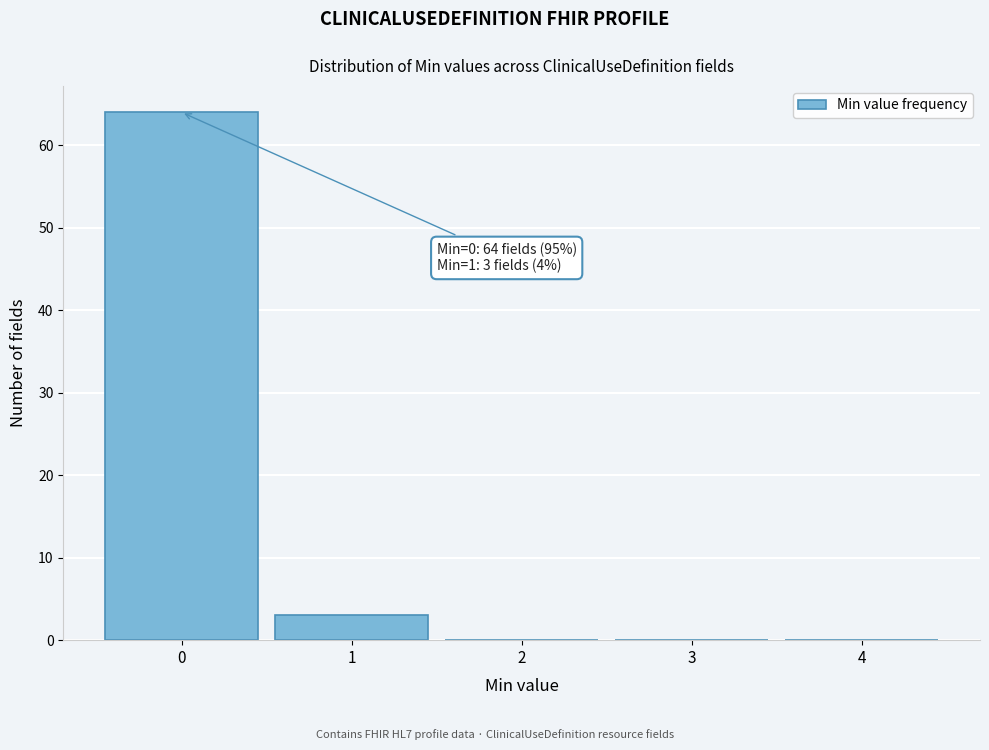

Which range on the x-axis has the tallest bar?

-0.5 to 0.5